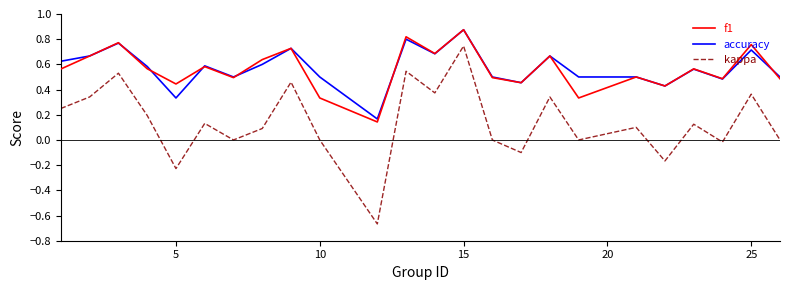

True or false: accuracy and kappa cross at least once.

False